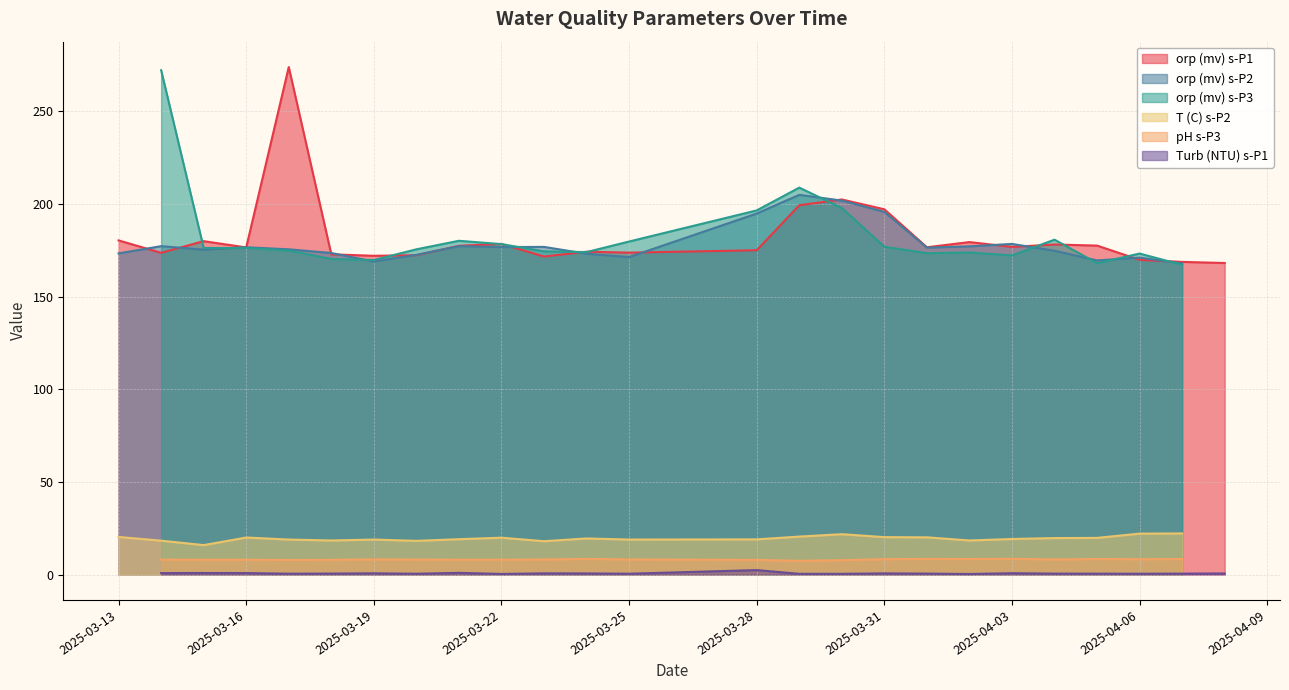

What is the value of the orp (mv) s-P2 point at the 8th from the left?

172.6